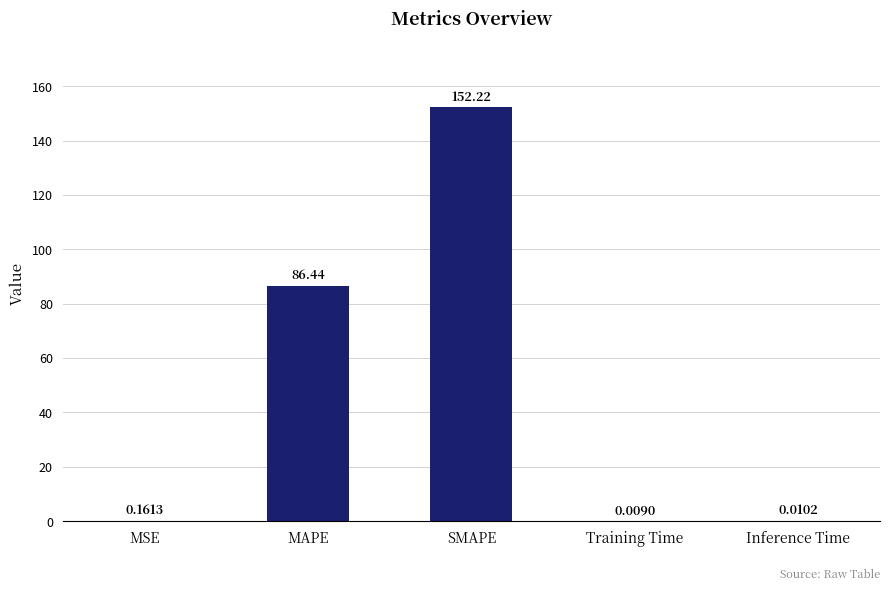

Which label corresponds to the largest value in the chart?

SMAPE